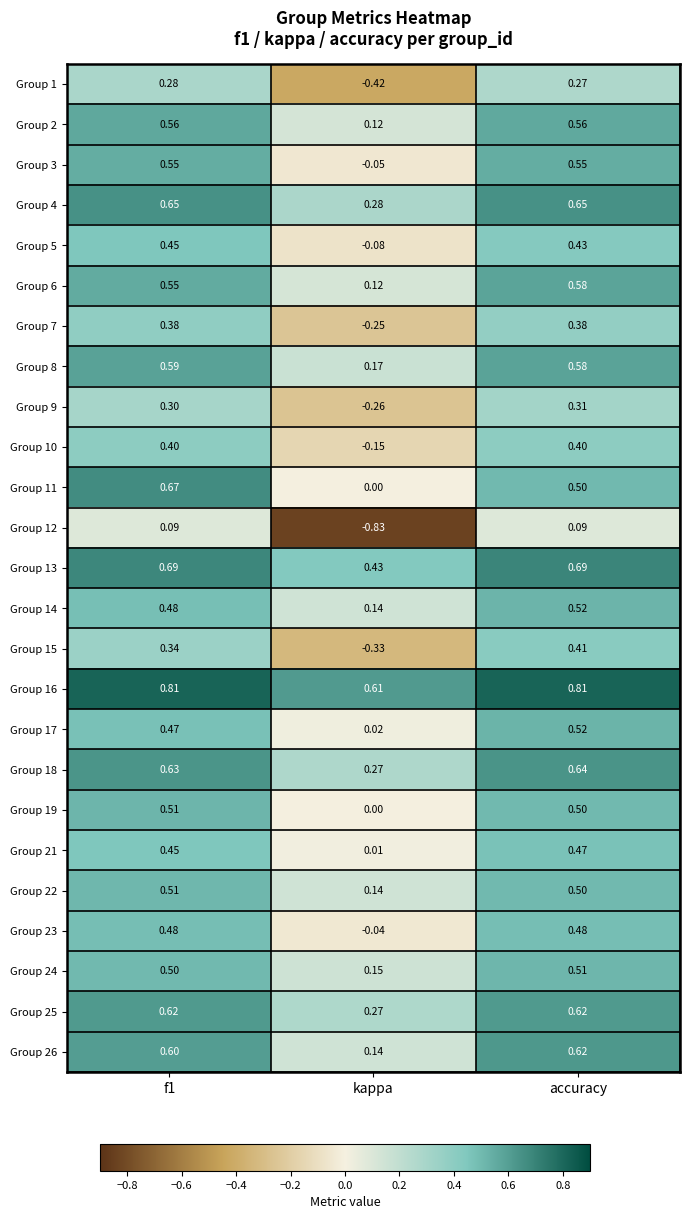

At which category is the sum across all series the highest?

accuracy